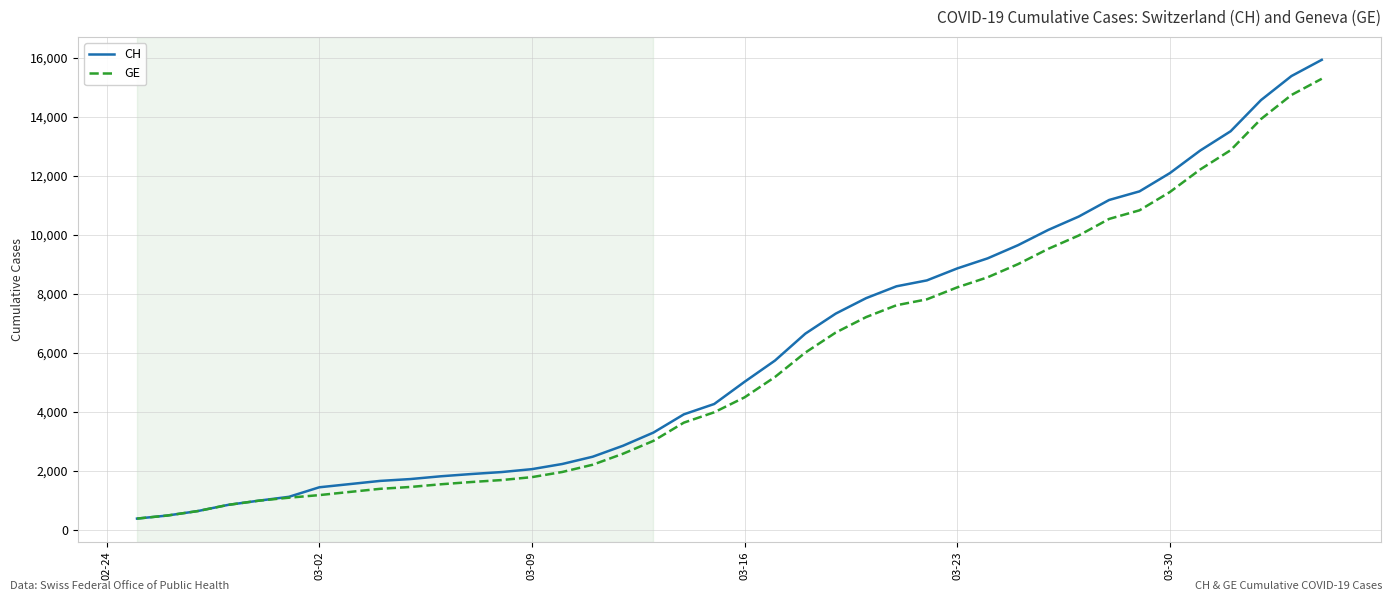

What is the minimum value for CH?

375